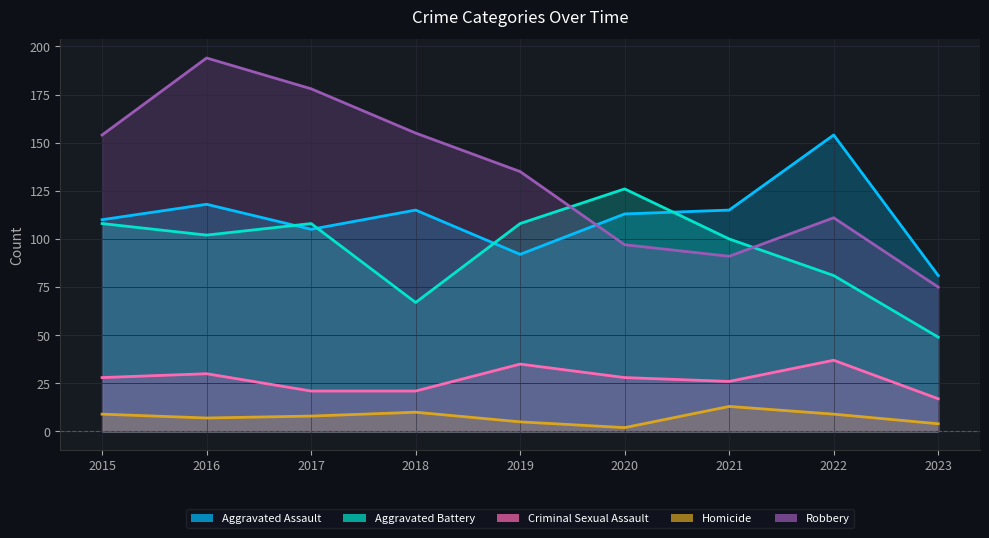

True or false: Homicide has more than 2 points higher than both neighbors.

False